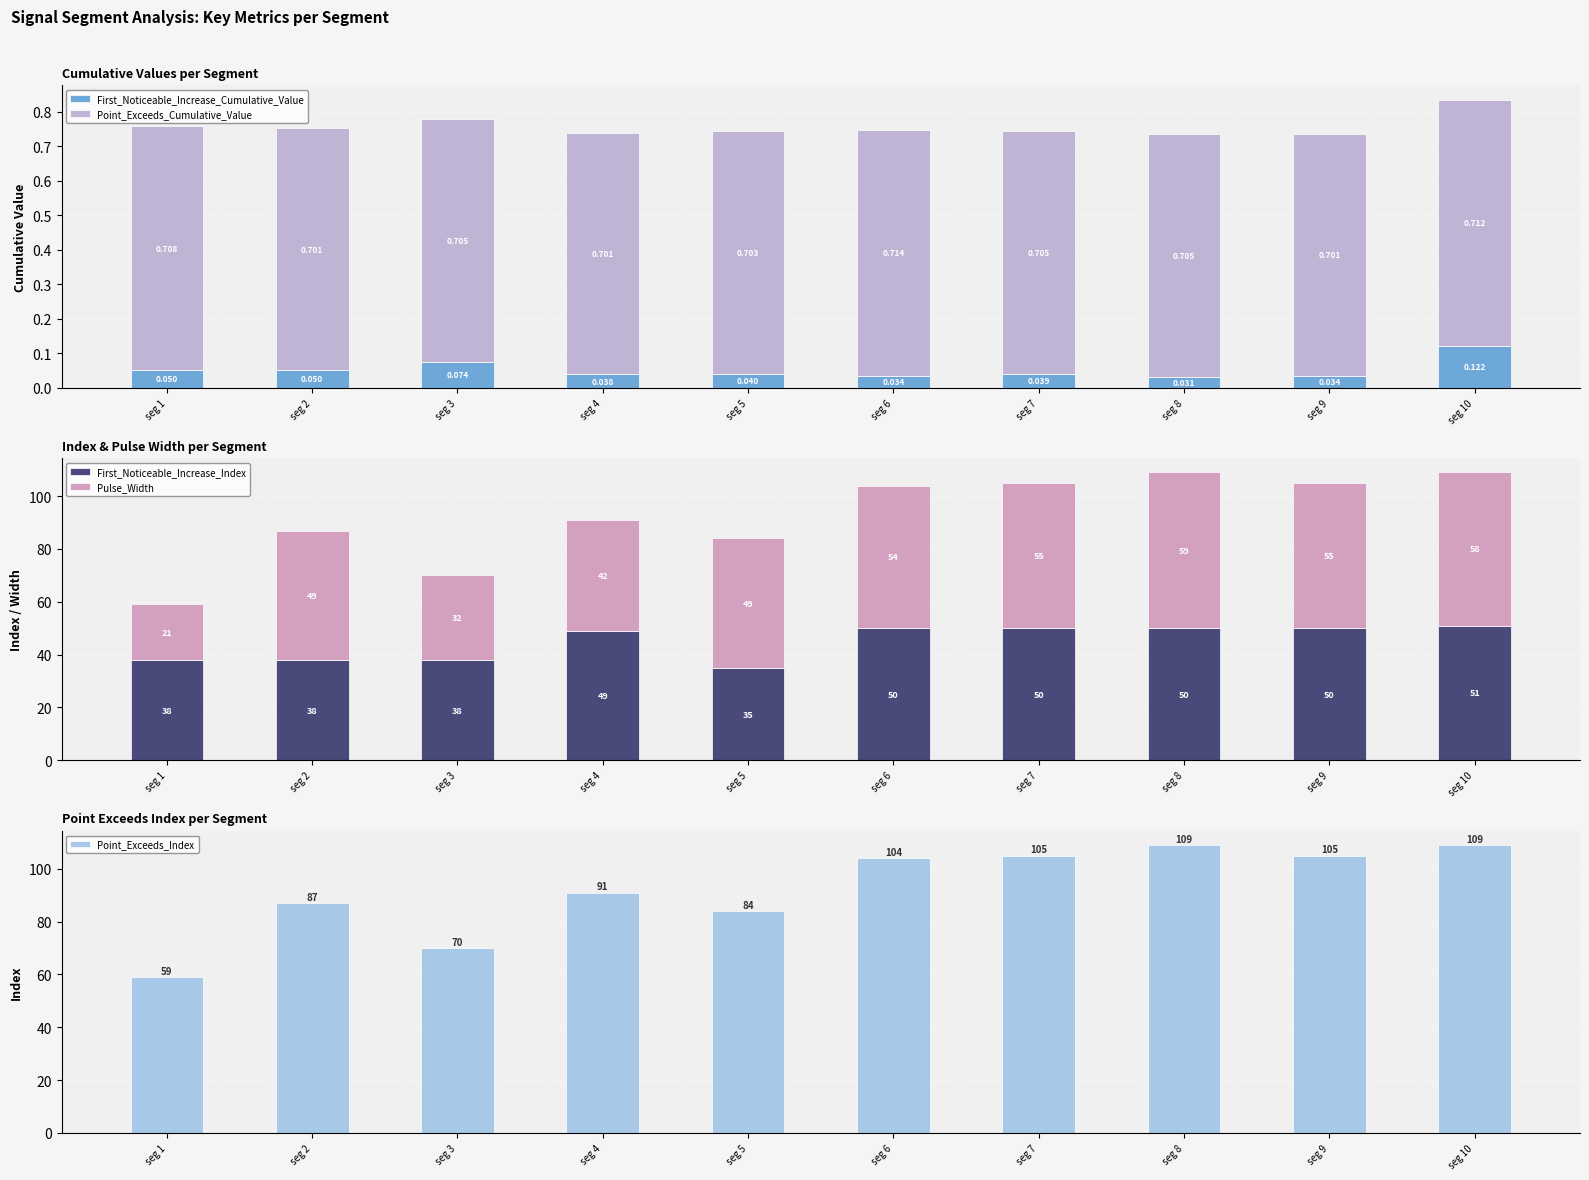

What is the sum of the Point_Exceeds_Index values at seg 10 and seg 4?

200